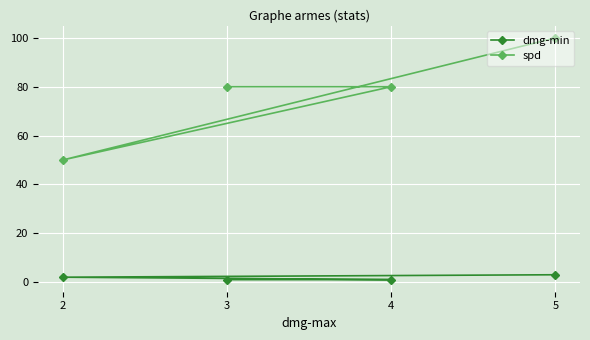

Between 3 and 4, which series saw the biggest shift?

dmg-min